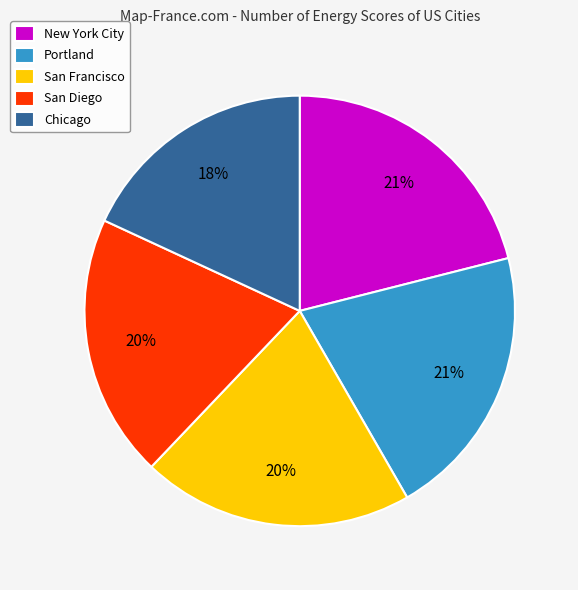

To the nearest percent, what is the average slice percentage?

20%